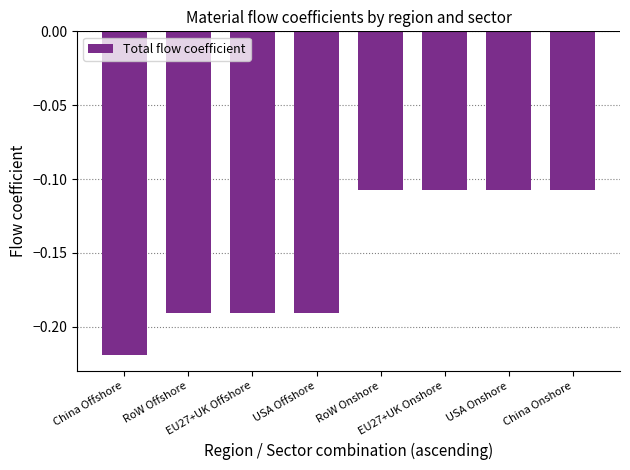

What is the sum of all values?

-1.2